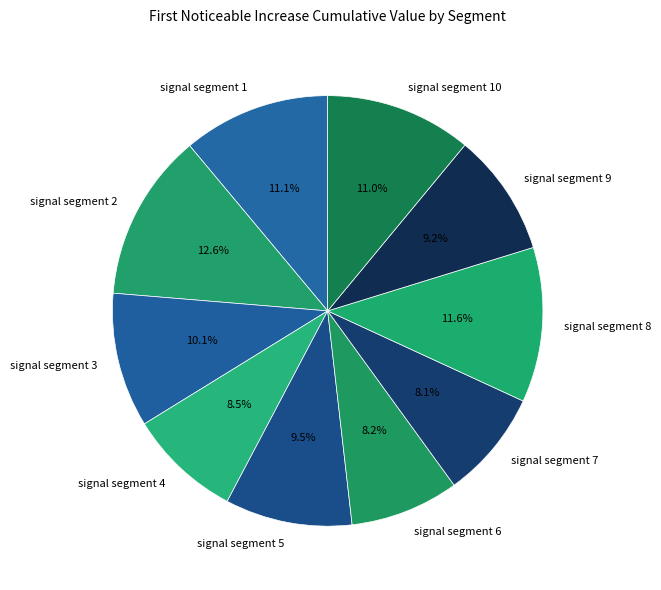

What is the largest slice in the pie chart?

signal segment 2